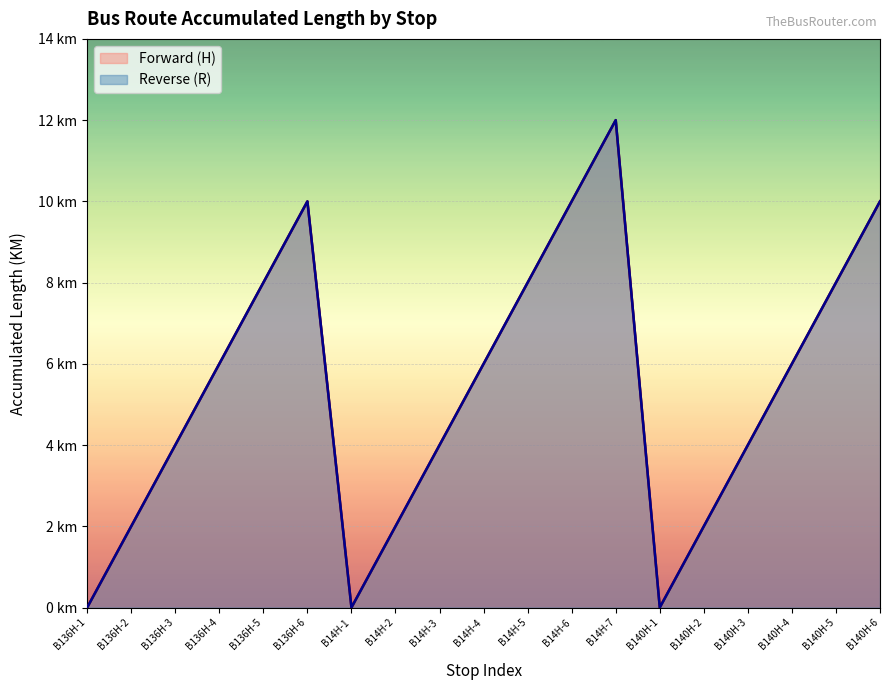

How many positive values does the Reverse (R) series have?

16